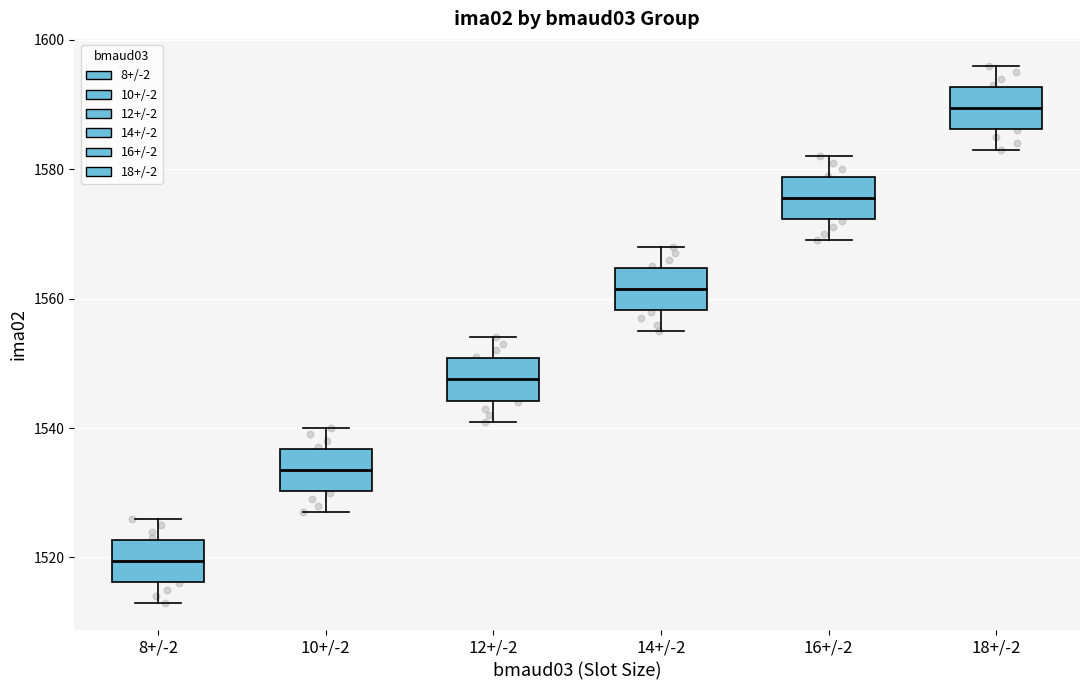

Where is the upper edge of the box for 16+/-2 on the y-axis? The values are not printed on the chart, so give them approximately, as read against the axis.

1578